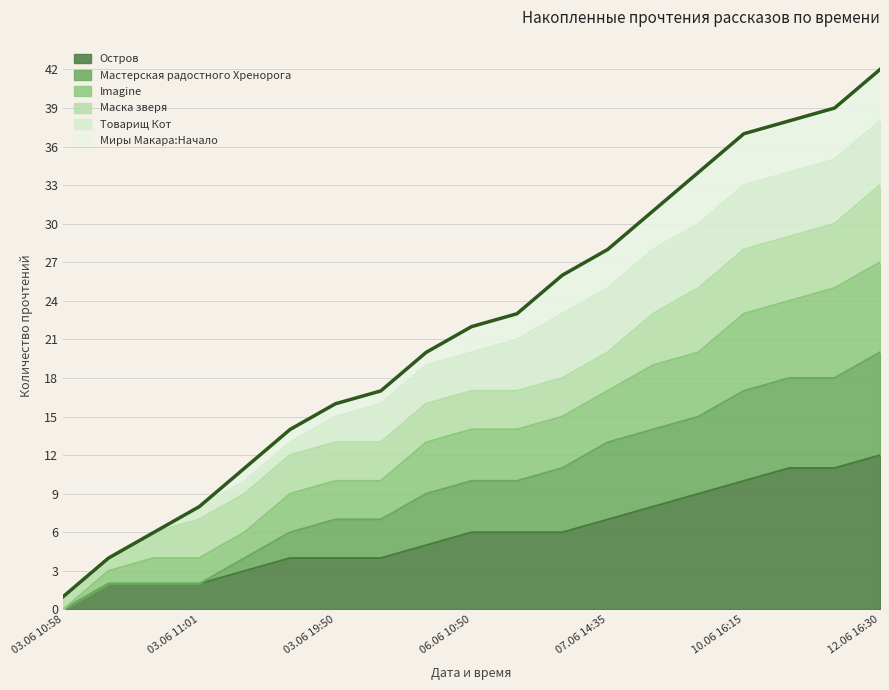

Which category has the lowest value in the Остров series?

03.06 10:58